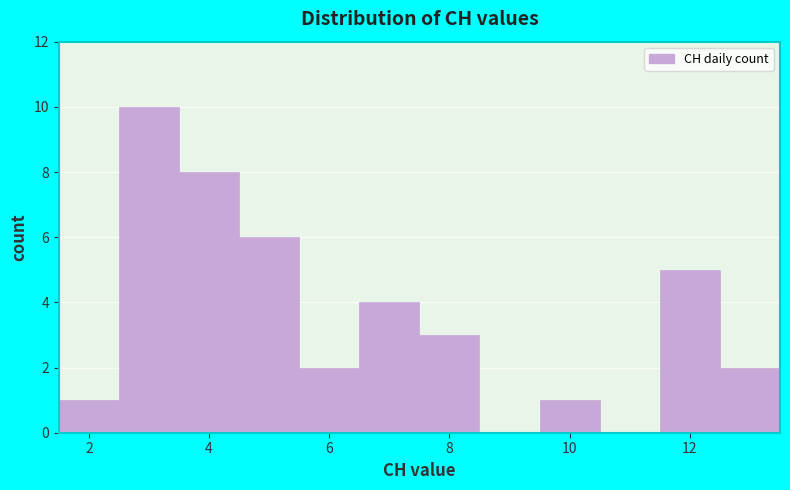

How tall is the bar that spans 4.5 to 5.5 on the x-axis? Neither the bar edges nor the heights are printed on the chart, so give them approximately, as read against the axes.

6